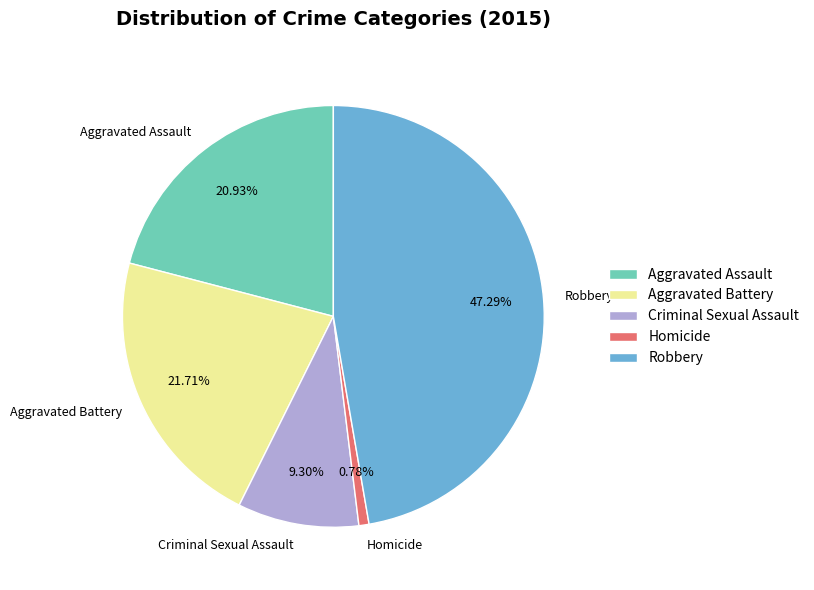

Between Homicide and Aggravated Battery, which is larger?

Aggravated Battery